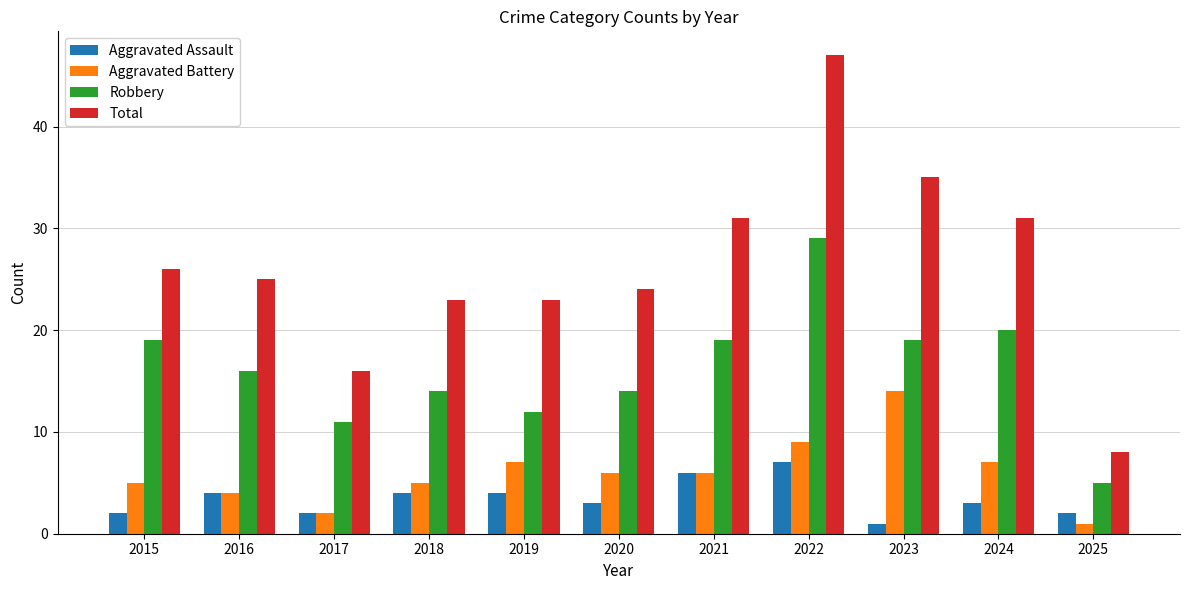

At 2015, list the series in order from smallest to largest.

Aggravated Assault, Aggravated Battery, Robbery, Total